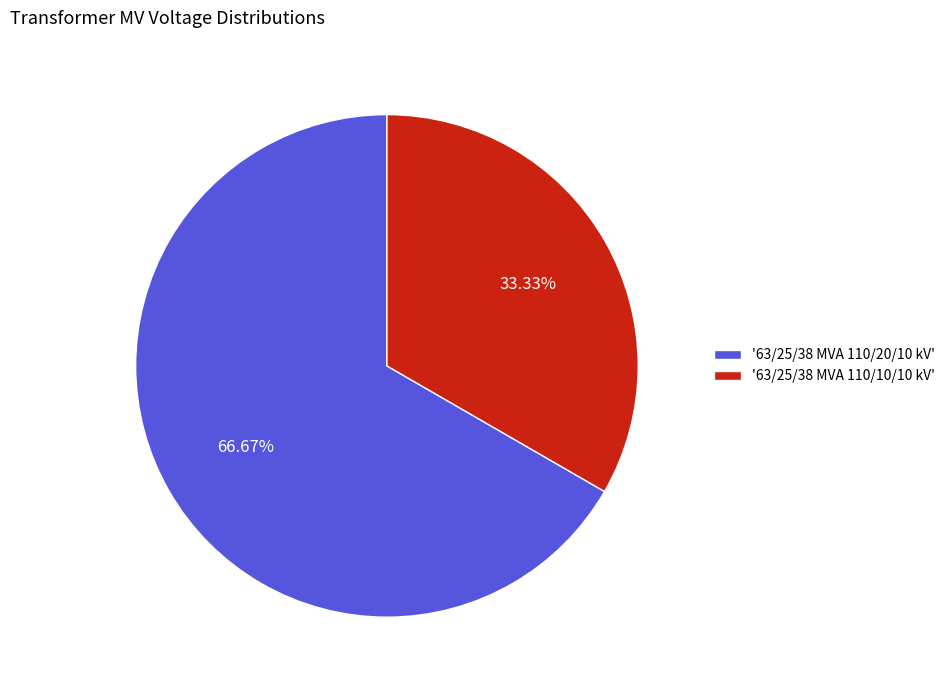

Is the sum of '63/25/38 MVA 110/20/10 kV' and '63/25/38 MVA 110/10/10 kV' greater than half?

Yes